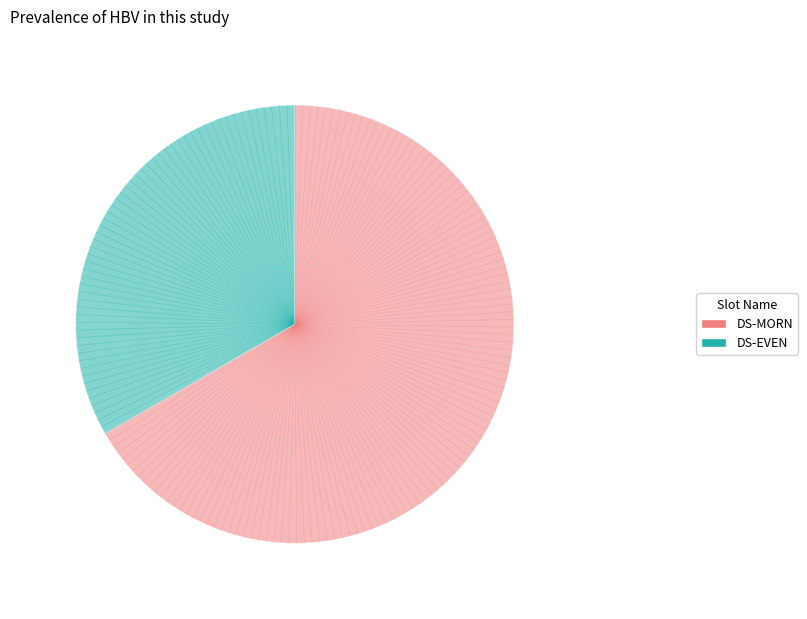

Which slice represents more than half of the pie?

DS-MORN